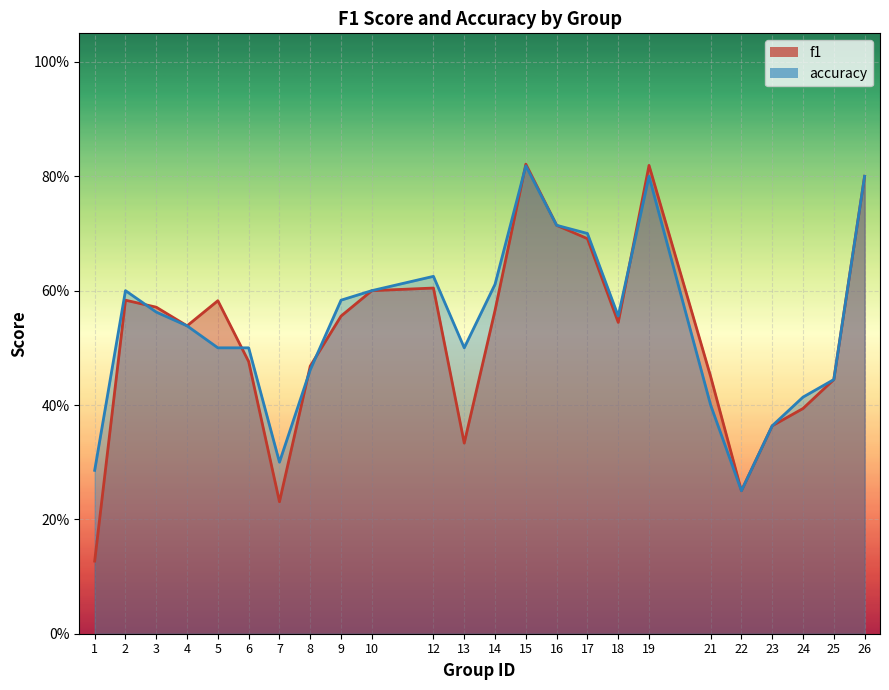

Reading left to right, what are all the values shown in this chart?

f1: 1=0.1	2=0.6	3=0.6	4=0.5	5=0.6	6=0.5	7=0.2	8=0.5	9=0.6	10=0.6	12=0.6	13=0.3	14=0.6	15=0.8	16=0.7	17=0.7	18=0.5	19=0.8	21=0.5	22=0.2	23=0.4	24=0.4	25=0.4	26=0.8
accuracy: 1=0.3	2=0.6	3=0.6	4=0.5	5=0.5	6=0.5	7=0.3	8=0.5	9=0.6	10=0.6	12=0.6	13=0.5	14=0.6	15=0.8	16=0.7	17=0.7	18=0.6	19=0.8	21=0.4	22=0.2	23=0.4	24=0.4	25=0.4	26=0.8